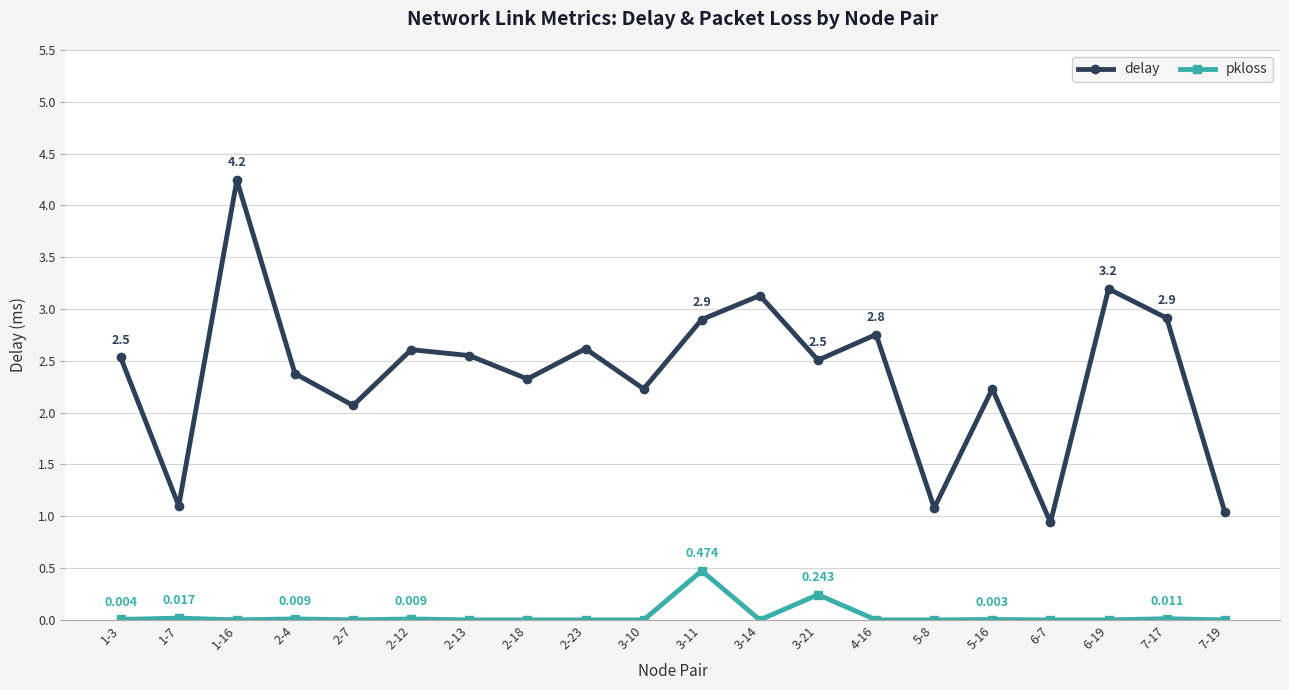

True or false: pkloss and delay intersect in this chart.

False